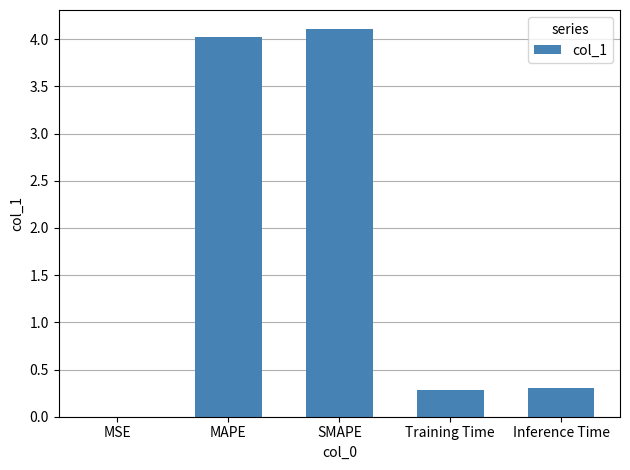

What is the sum of all values?

8.7